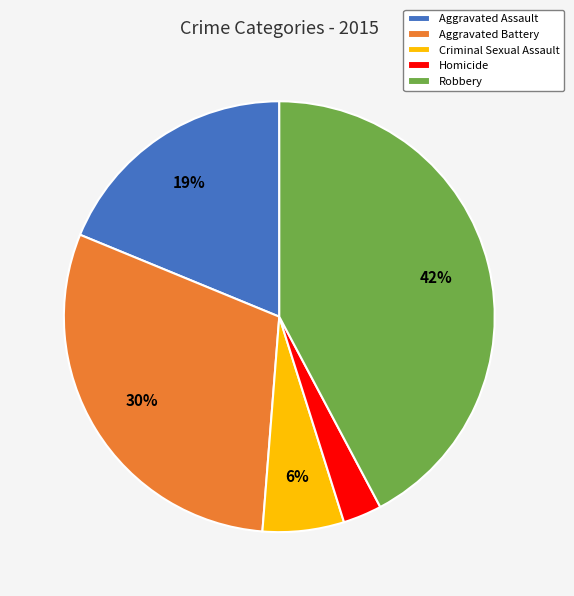

Is Homicide the majority of the pie?

No